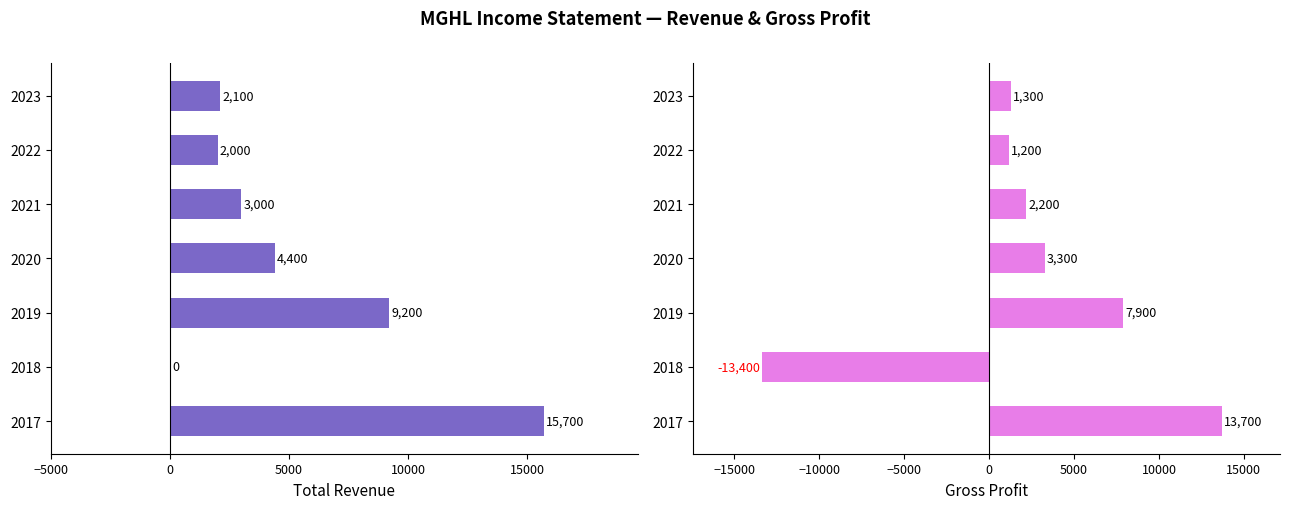

Between 2022 and 2017, which series saw the biggest shift?

Total Revenue